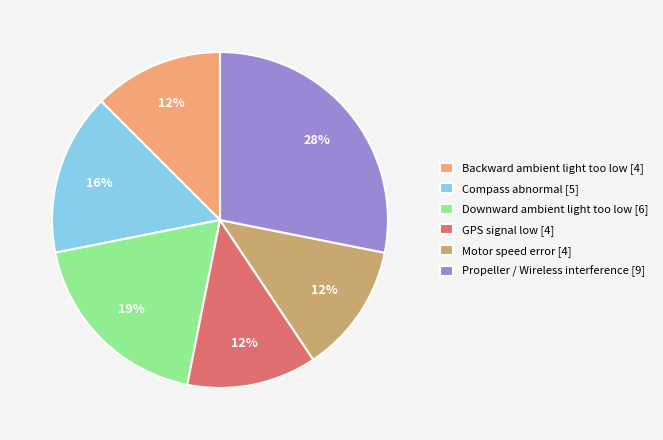

How many slices are in this pie chart?

6